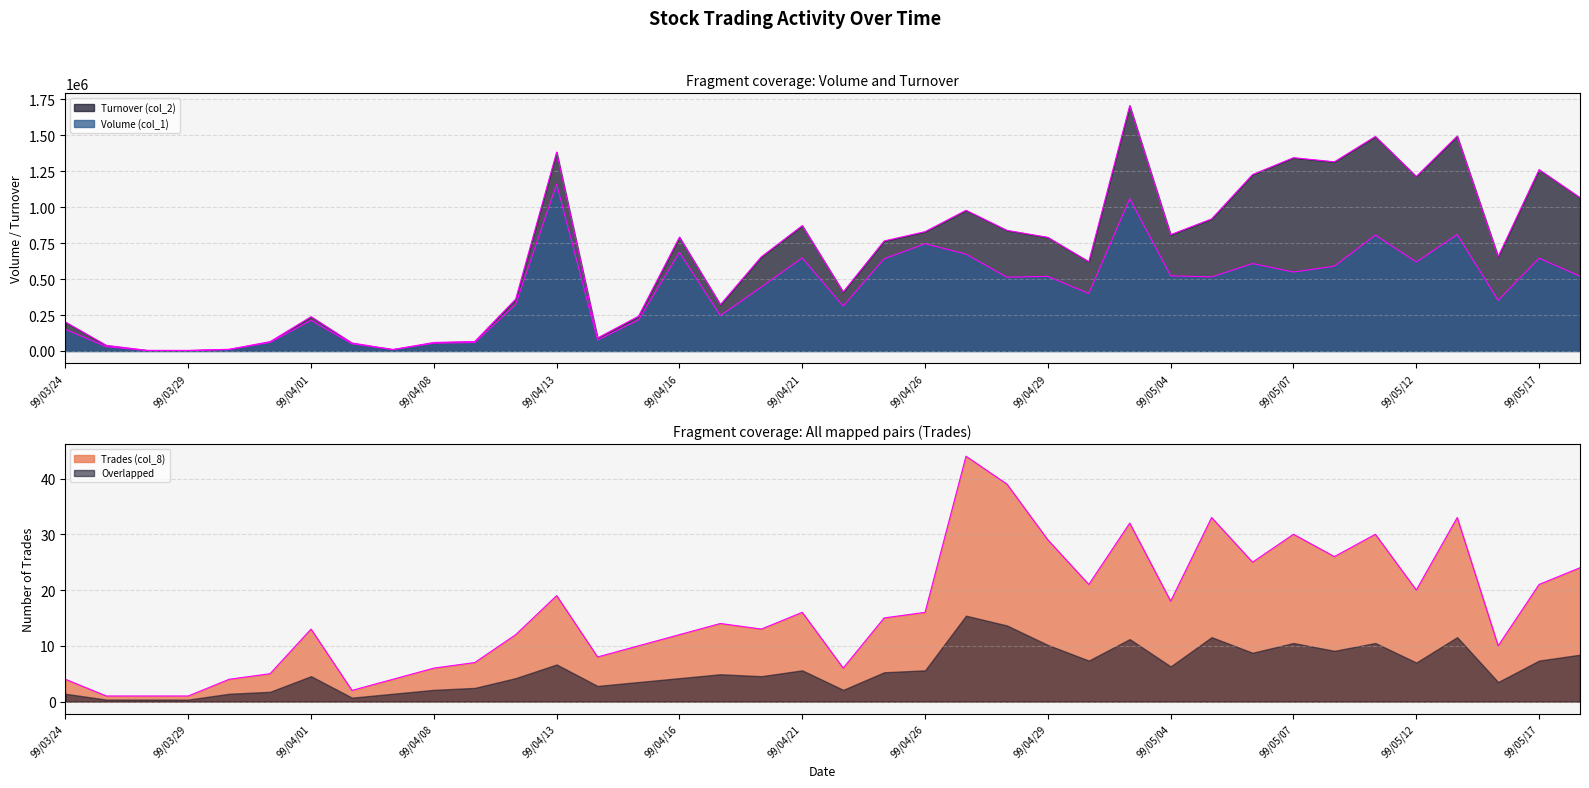

What is the sum of the Trades (col_8) values at 99/04/29 and 99/03/24?

33